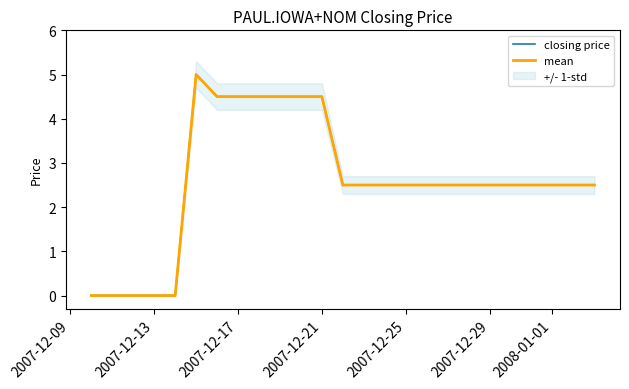

True or false: closing price and mean intersect in this chart.

False